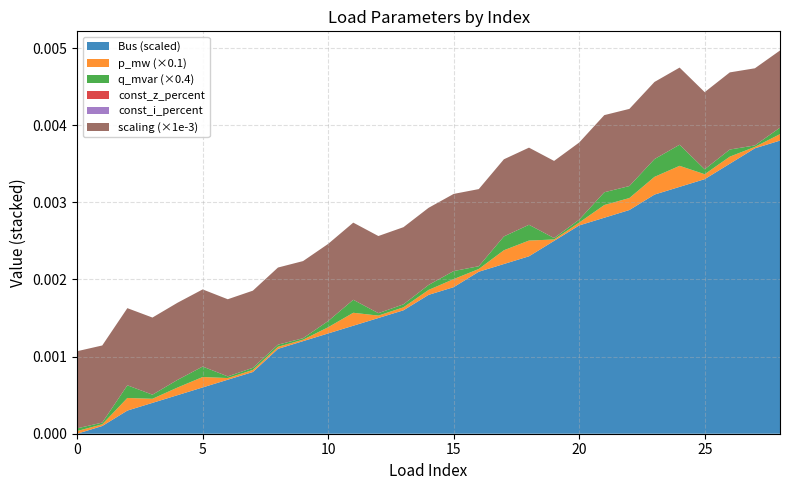

Reading left to right, transcribe all the data shown in this chart.

p_mw: 0.0	0.0	0.0	0.0	0.0	0.0	0.0	0.0	0.0	0.0	0.0	0.0	0.0	0.0	0.0	0.0	0.0	0.0	0.0	0.0	0.0	0.0	0.0	0.0	0.0	0.0	0.0	0.0	0.0
q_mvar: 0.0	0.0	0.0	0.0	0.0	0.0	0.0	0.0	0.0	0.0	0.0	0.0	0.0	0.0	0.0	0.0	0.0	0.0	0.0	0.0	0.0	0.0	0.0	0.0	0.0	0.0	0.0	0.0	0.0
bus: 0.0	1.0	3.0	4.0	5.0	6.0	7.0	8.0	11.0	12.0	13.0	14.0	15.0	16.0	18.0	19.0	21.0	22.0	23.0	25.0	27.0	28.0	29.0	31.0	32.0	33.0	35.0	37.0	38.0
const_z_percent: 0.0	0.0	0.0	0.0	0.0	0.0	0.0	0.0	0.0	0.0	0.0	0.0	0.0	0.0	0.0	0.0	0.0	0.0	0.0	0.0	0.0	0.0	0.0	0.0	0.0	0.0	0.0	0.0	0.0
const_i_percent: 0.0	0.0	0.0	0.0	0.0	0.0	0.0	0.0	0.0	0.0	0.0	0.0	0.0	0.0	0.0	0.0	0.0	0.0	0.0	0.0	0.0	0.0	0.0	0.0	0.0	0.0	0.0	0.0	0.0
scaling: 1.0	1.0	1.0	1.0	1.0	1.0	1.0	1.0	1.0	1.0	1.0	1.0	1.0	1.0	1.0	1.0	1.0	1.0	1.0	1.0	1.0	1.0	1.0	1.0	1.0	1.0	1.0	1.0	1.0